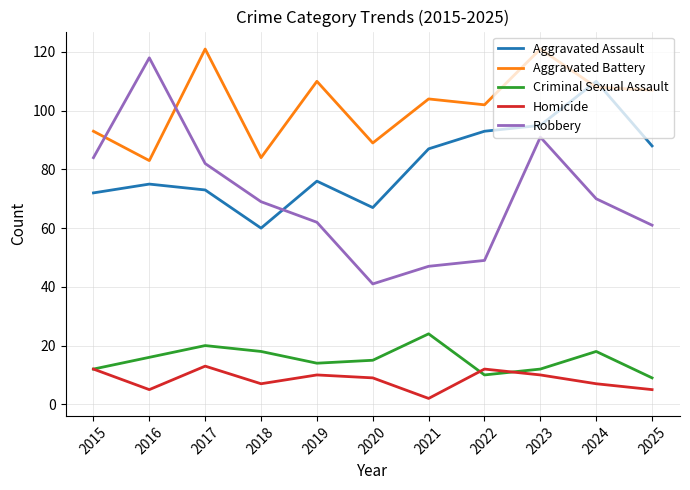

Does the chart display data point markers on the line(s)?

No